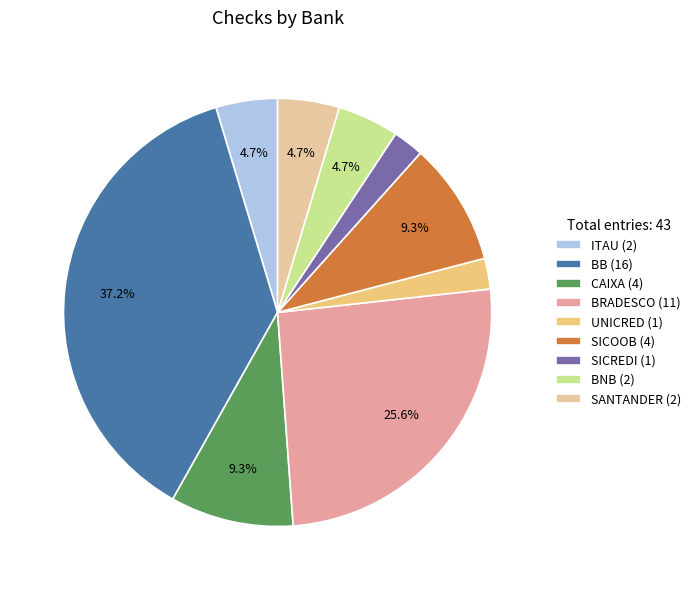

The BRADESCO slice represents 26% of the pie. True or false?

True